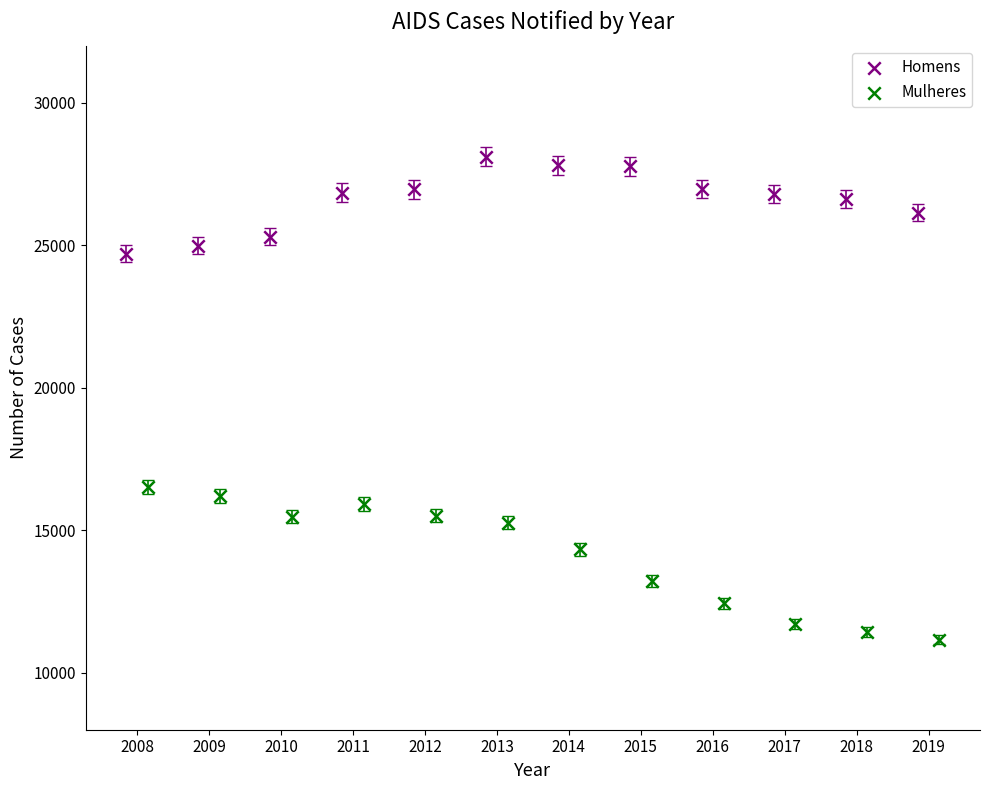

Which series has the widest spread of Y values?

Mulheres